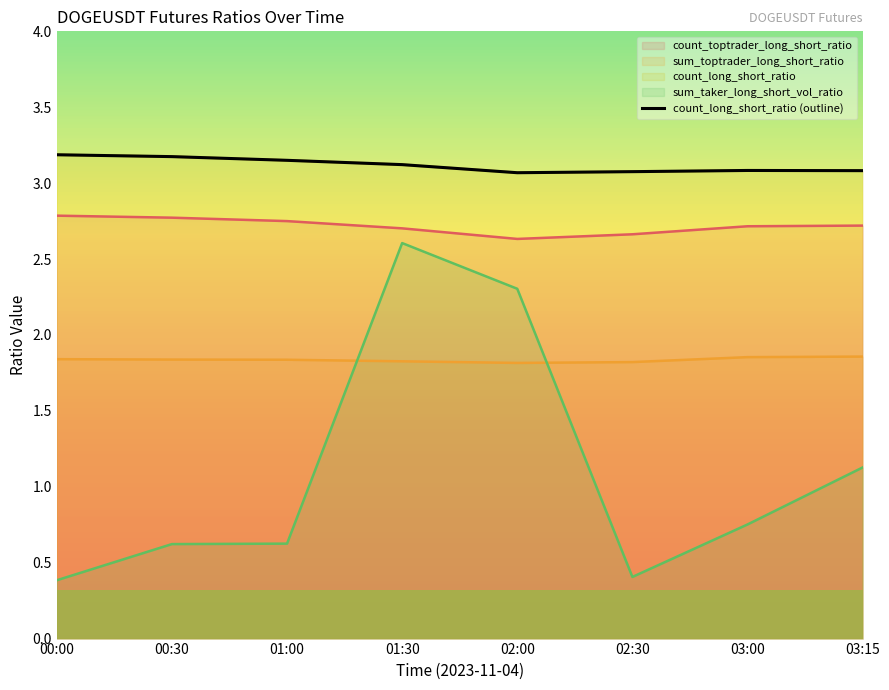

At which category does the data reach its first local peak?

03:00